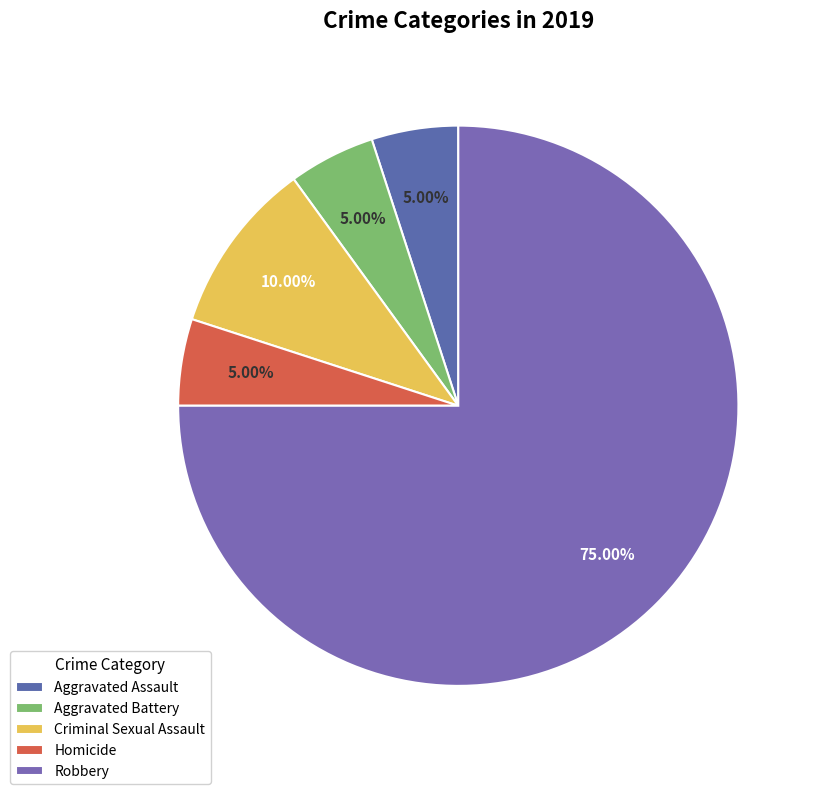

The Aggravated Assault slice represents 5% of the pie. True or false?

True